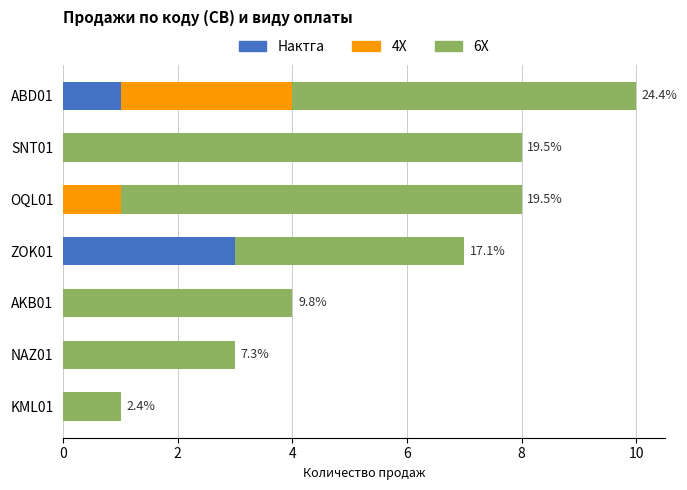

At which category is the sum across all series the highest?

ABD01